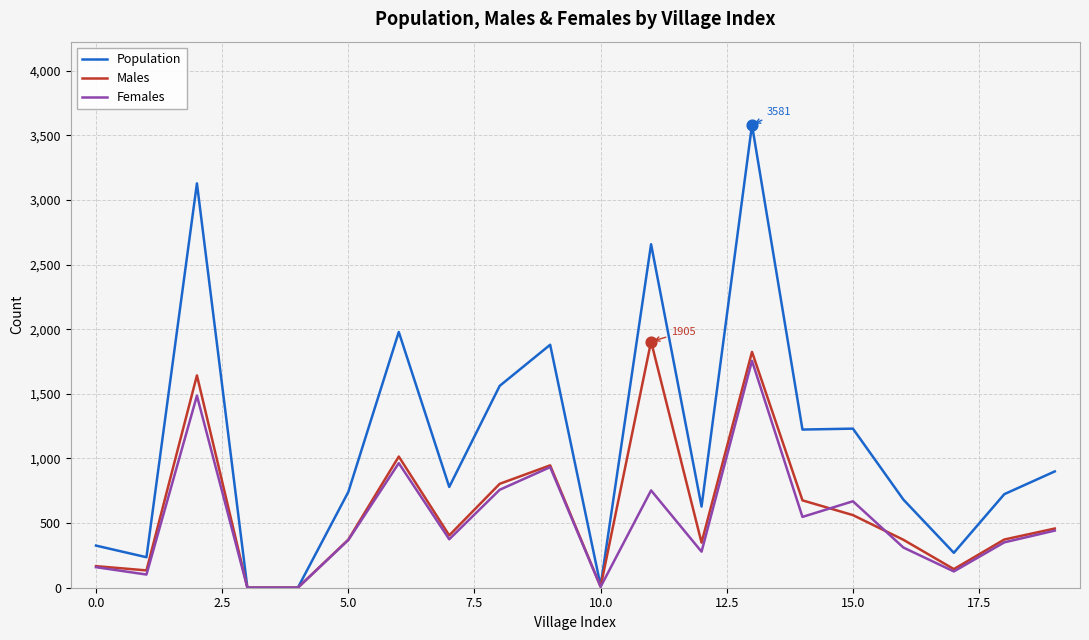

Which series has the largest total across all categories?

Population